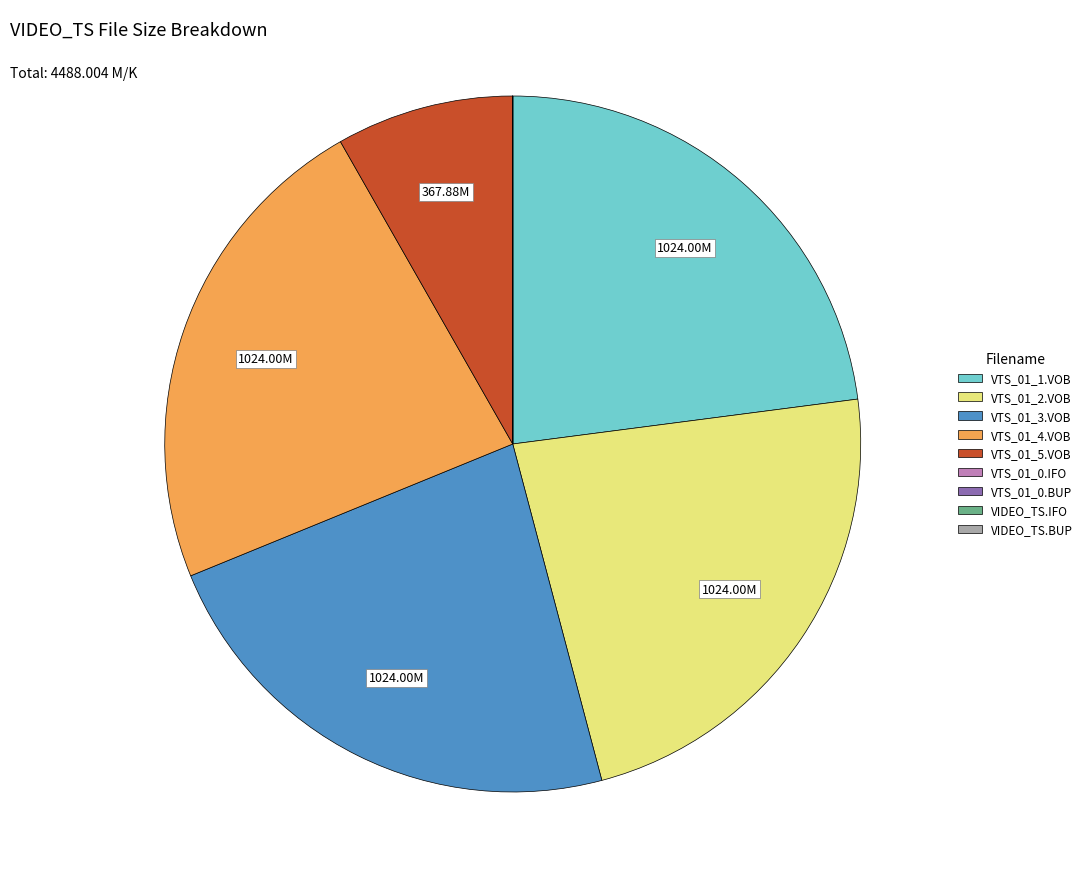

Combined, do VTS_01_3.VOB and VTS_01_2.VOB account for over 50%?

No